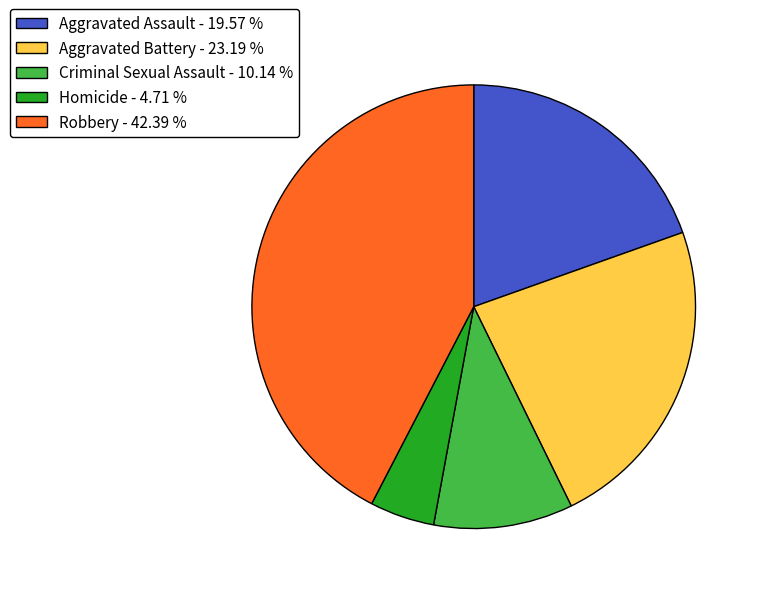

How many segments does this pie chart have?

5